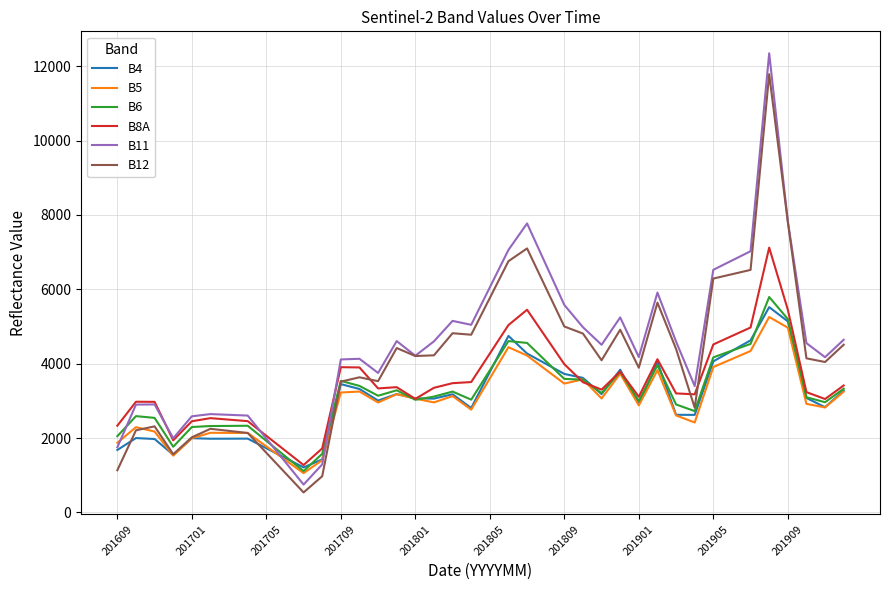

What is the maximum value for B6?

5794